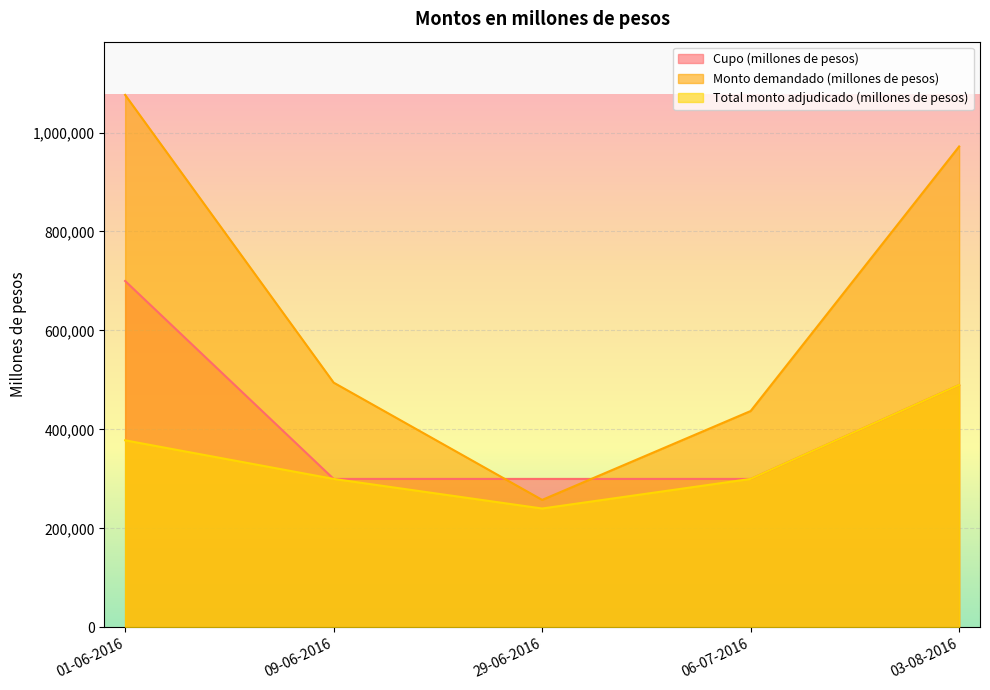

What is the lowest value of the Total monto adjudicado (millones de pesos) series?

240200